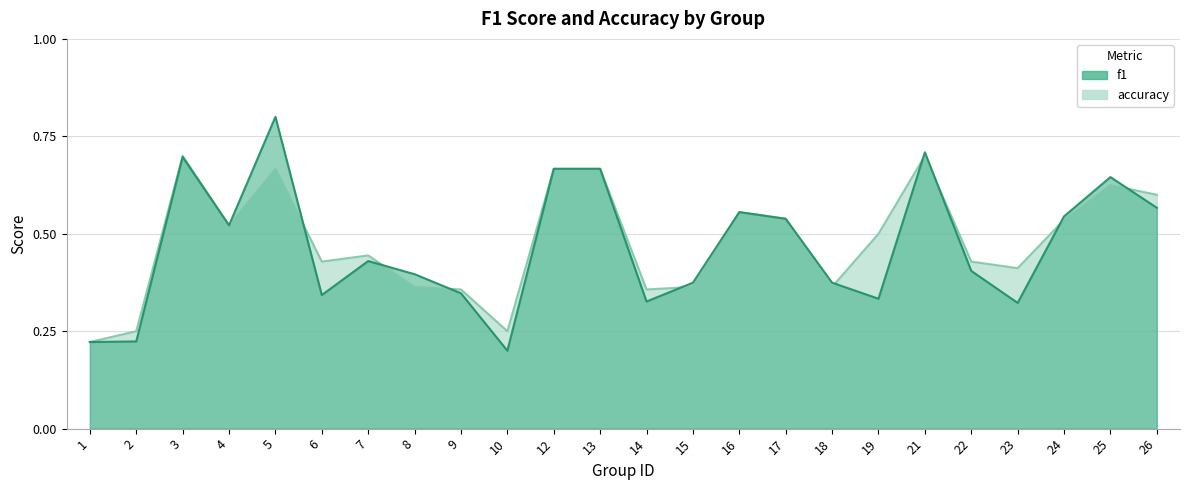

What is the sum of the f1 values at 12 and 8?

1.1